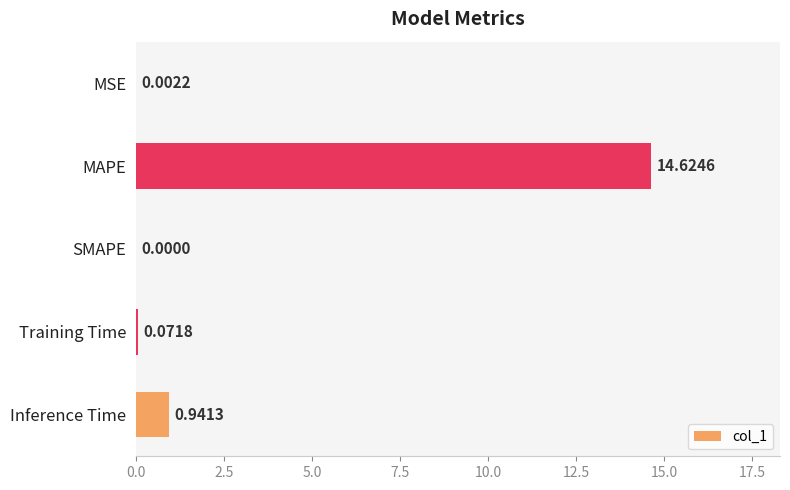

Are the bars horizontal?

Yes